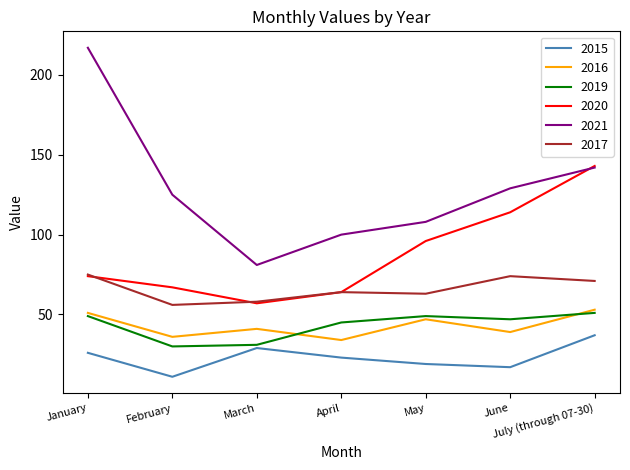

How many lines are shown in the chart?

6